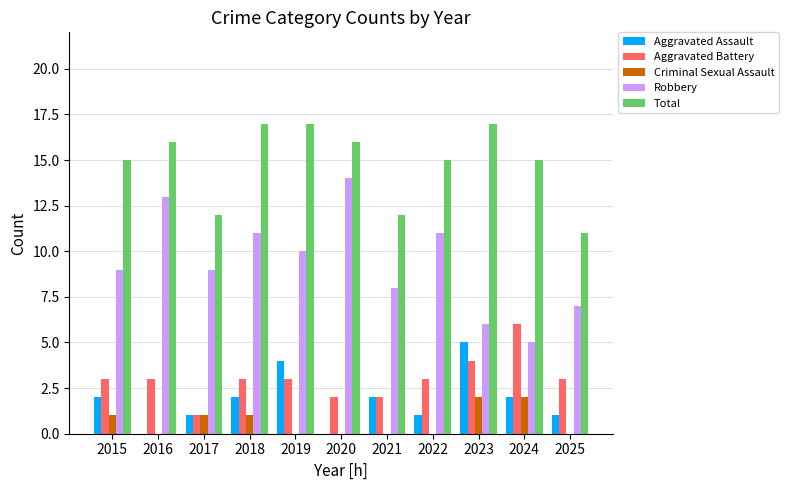

Reading right to left, what are all the values shown in this chart?

Aggravated Assault: 1	2	5	1	2	0	4	2	1	0	2
Aggravated Battery: 3	6	4	3	2	2	3	3	1	3	3
Criminal Sexual Assault: 0	2	2	0	0	0	0	1	1	0	1
Robbery: 7	5	6	11	8	14	10	11	9	13	9
Total: 11	15	17	15	12	16	17	17	12	16	15